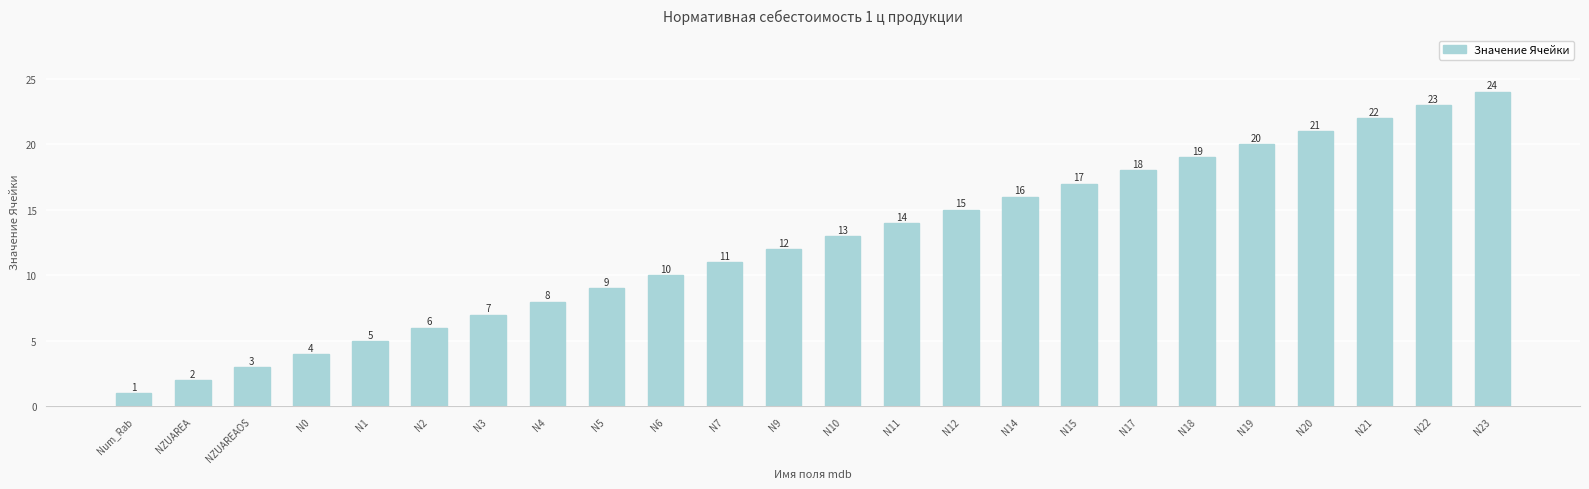

Count the number of data series in this chart.

1